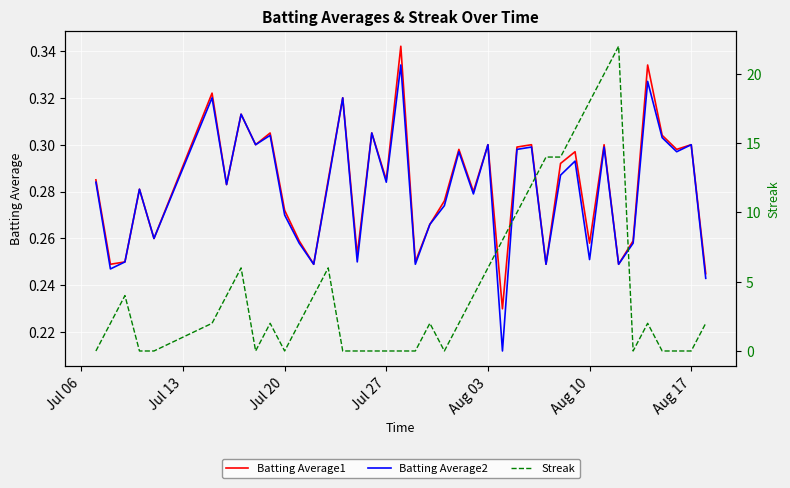

True or false: Batting Average2 and Batting Average1 intersect in this chart.

False